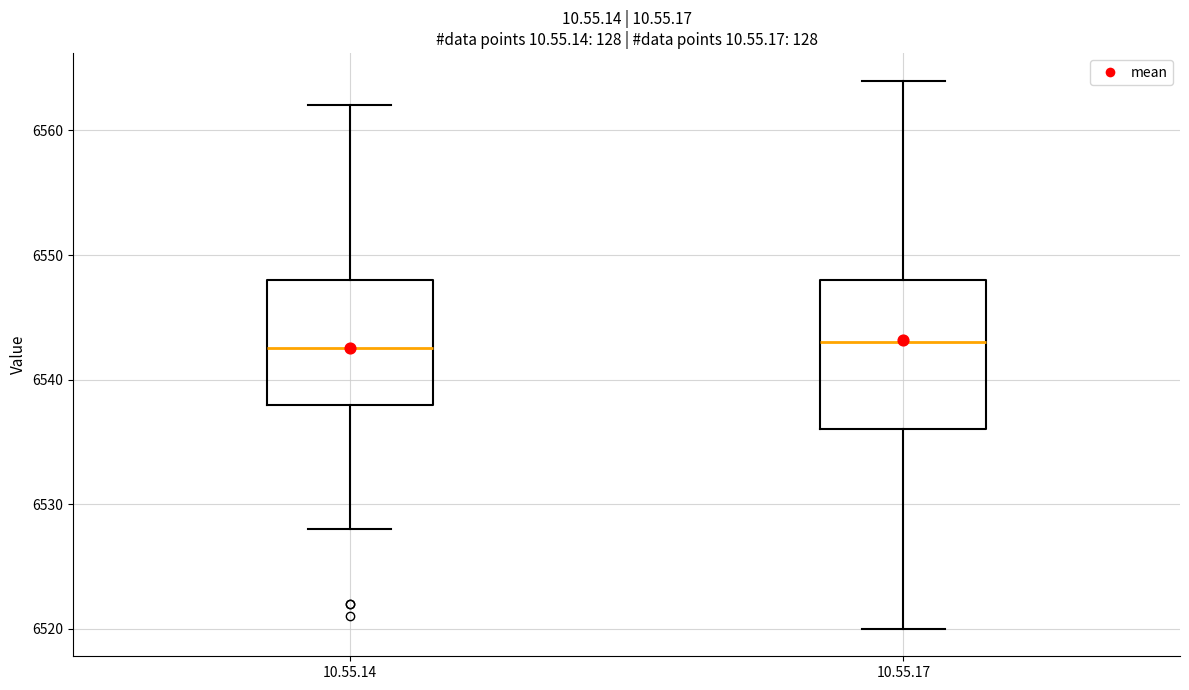

Where does the lower whisker of the box for 10.55.14 end on the y-axis? The values are not printed on the chart, so give them approximately, as read against the axis.

6528